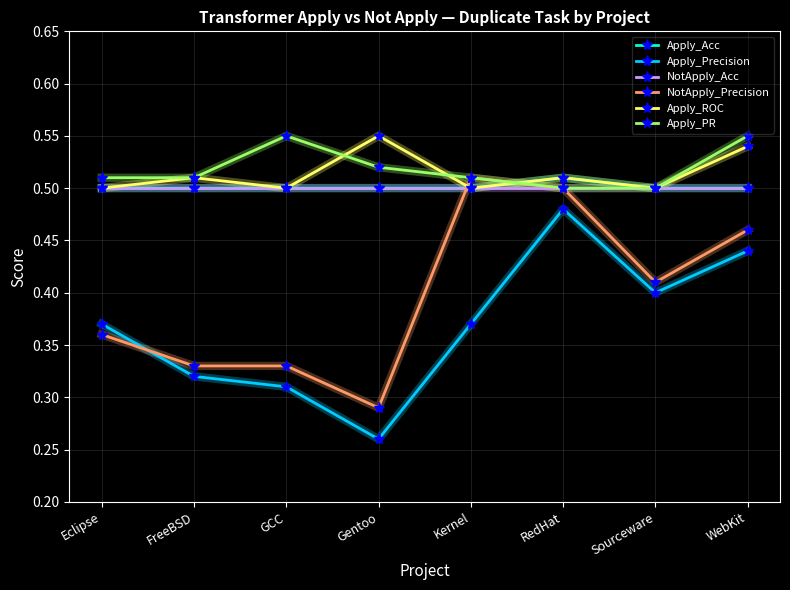

Between Eclipse and Sourceware, which series saw the biggest shift?

NotApply_Precision